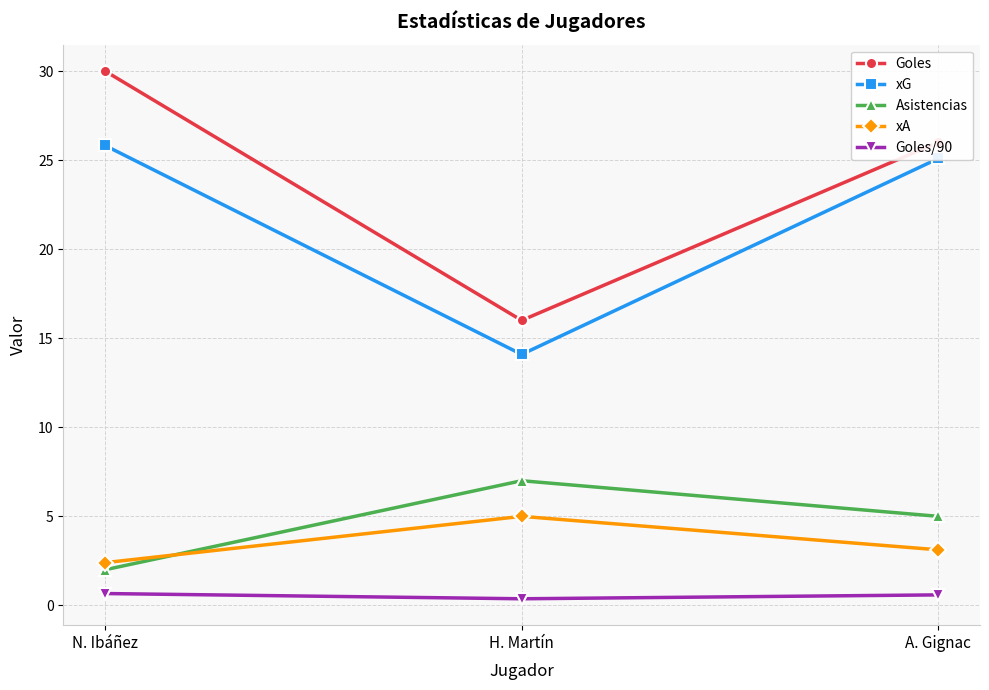

What is the value of the Goles point at the 1st from the left?

30.0